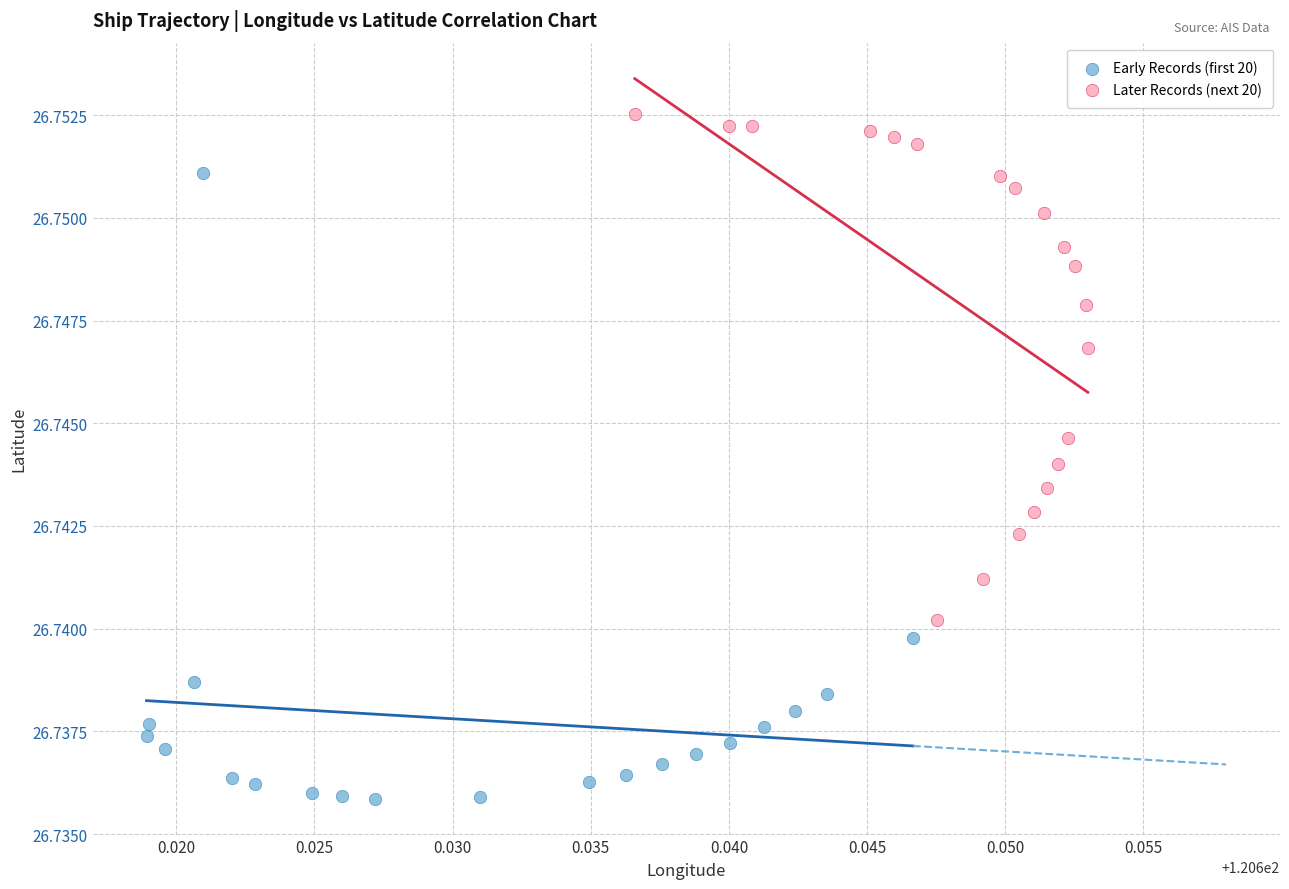

Which series reaches the maximum Y coordinate?

Later Records (next 20)